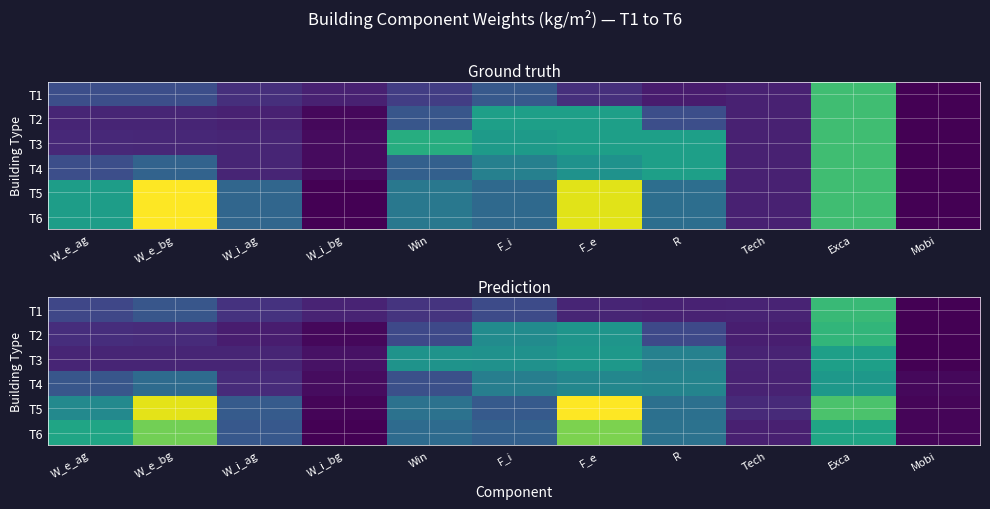

What is the average value of the T5 series?

94.0